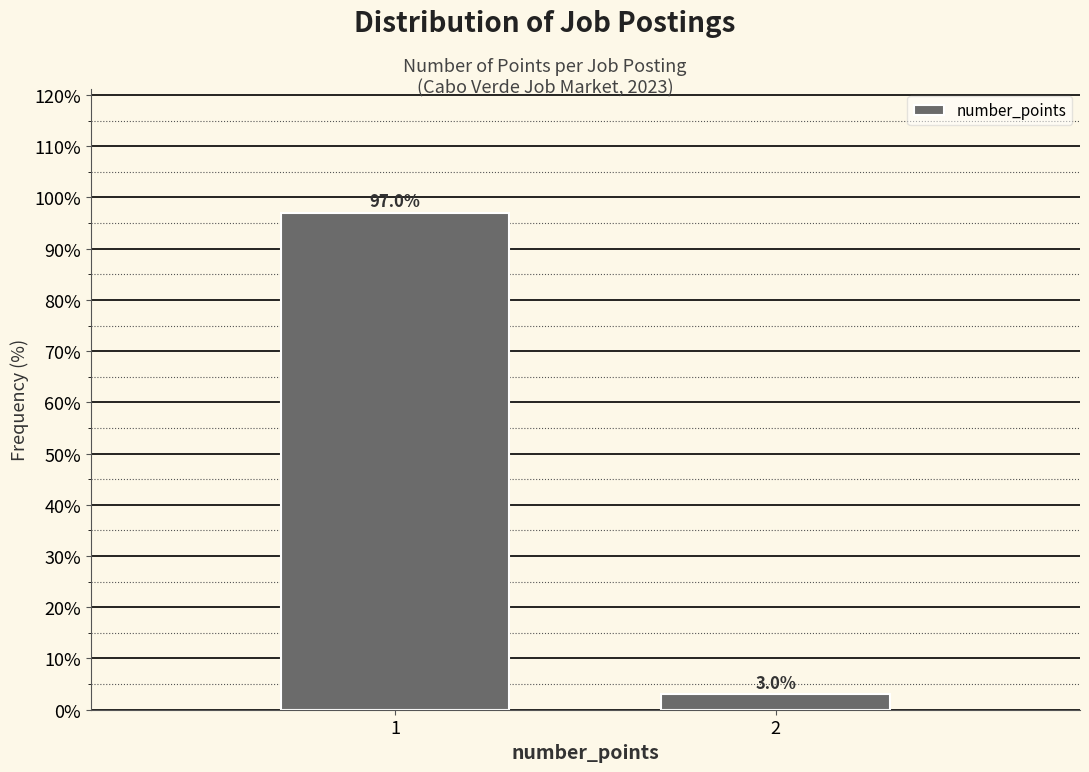

Reading left to right, list all the values displayed in this chart.

97.0	3.0